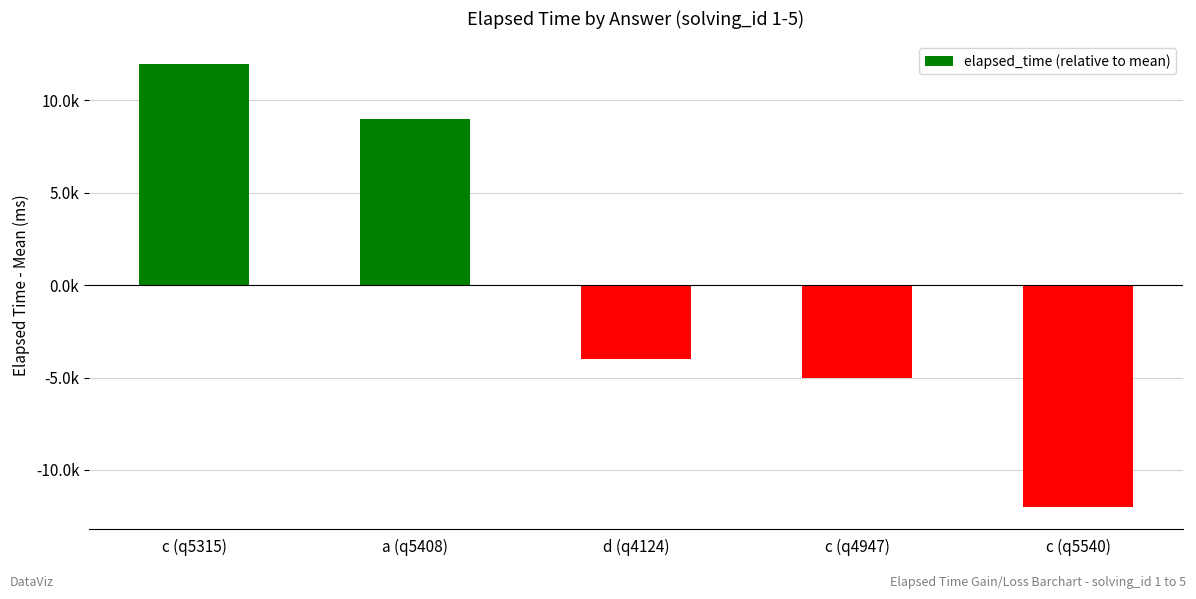

What is the value of the 1st bar from the left?

12000